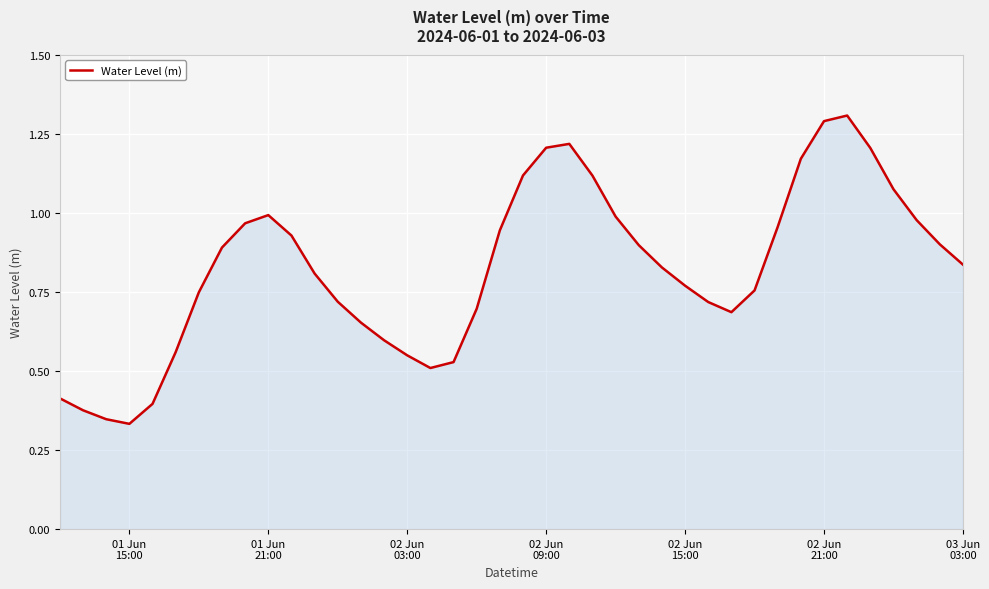

What is the maximum value shown in the chart?

1.3